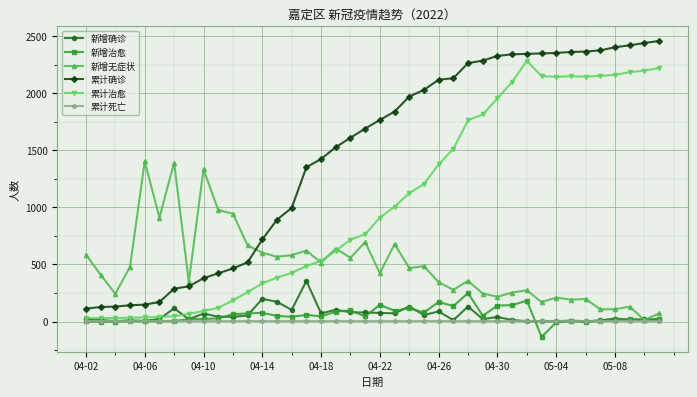

True or false: 新增治愈 and 累计确诊 intersect in this chart.

False